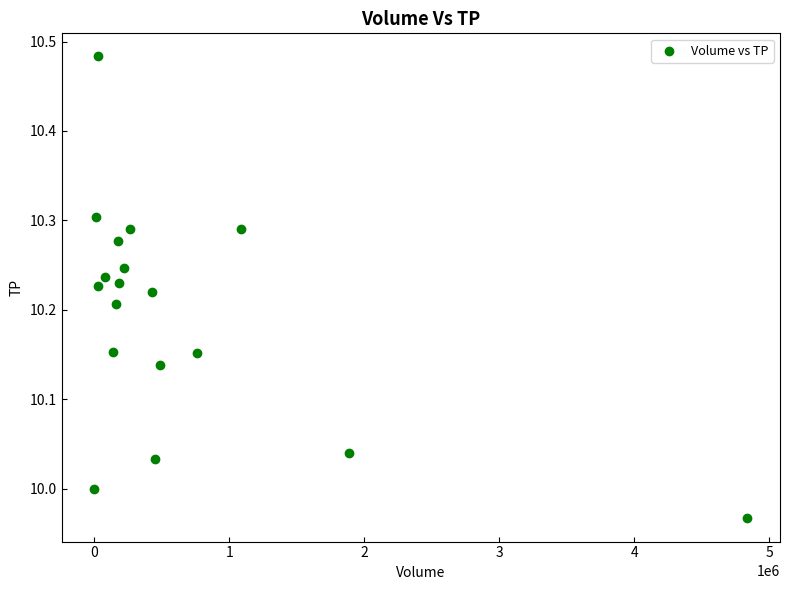

What is the range of X values (max minus min)?

4838200.0